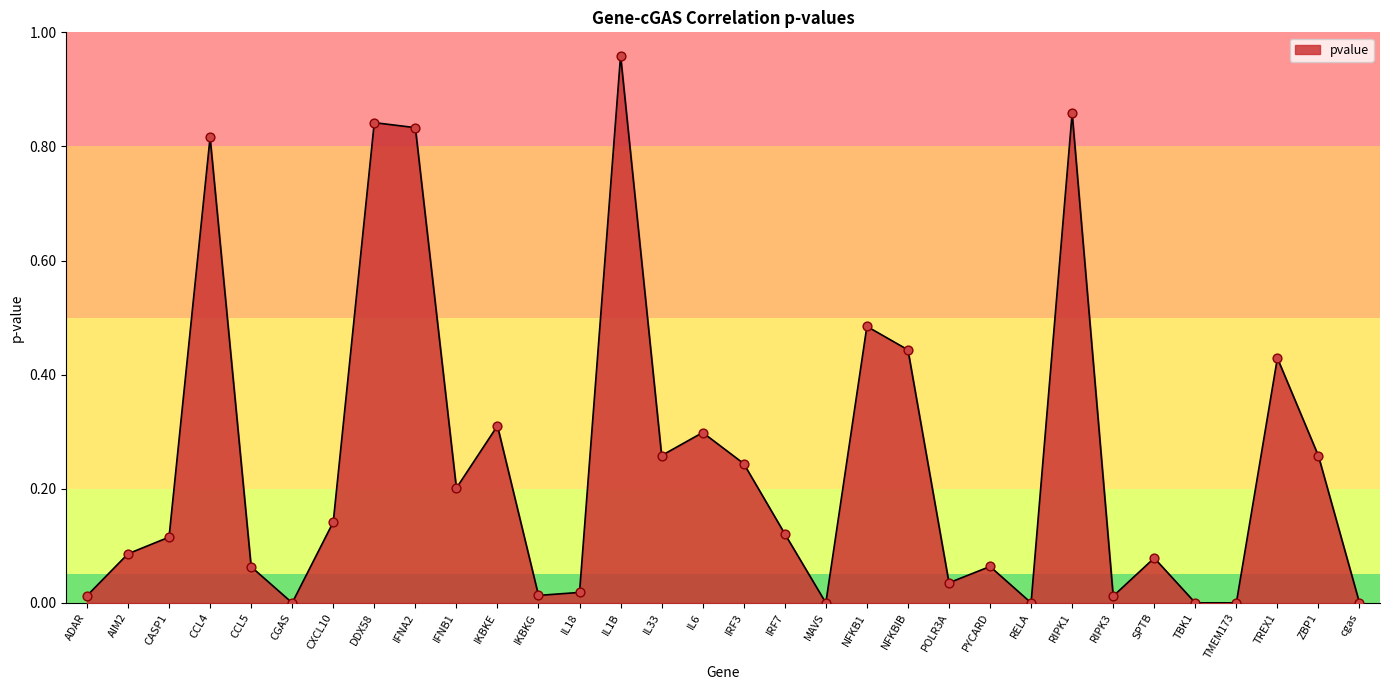

Between CCL5 and IFNA2, which is larger?

IFNA2